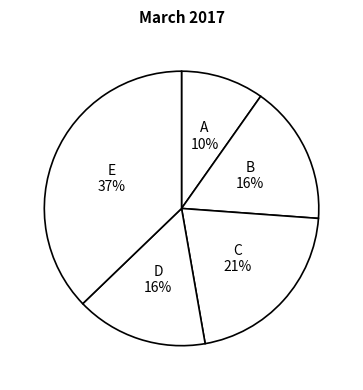

How many slices are in this pie chart?

5